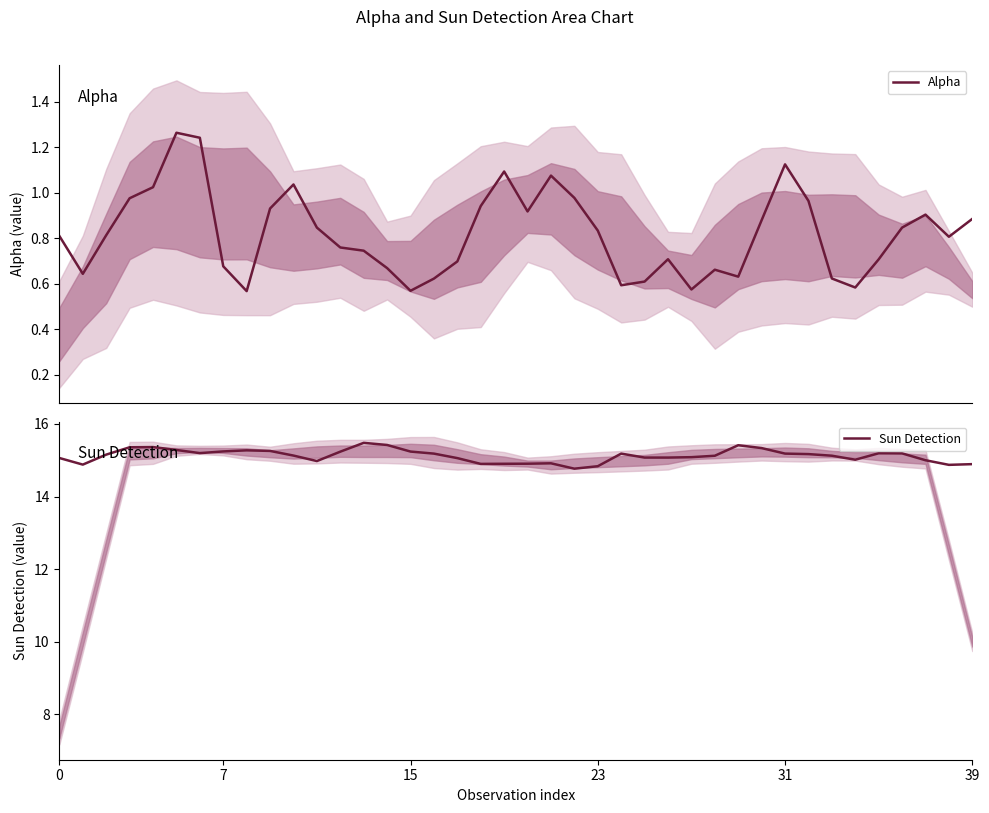

Which category has the lowest value in the Sun Detection series?

22